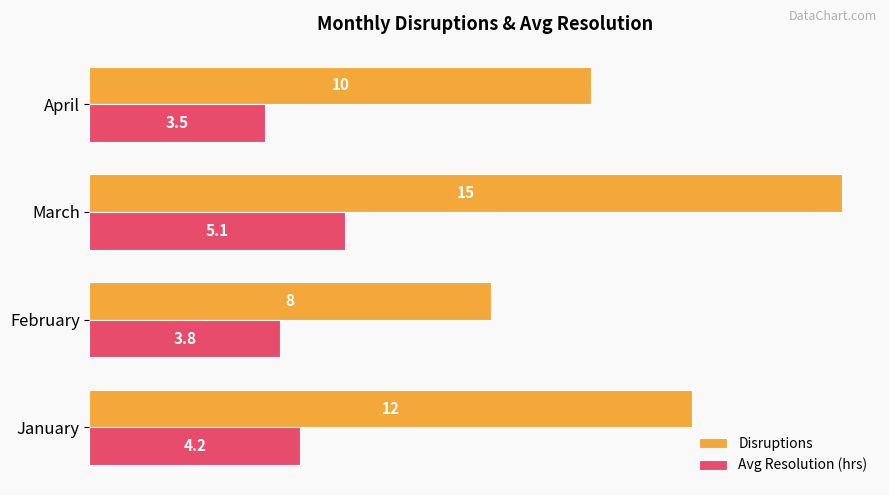

What is the smallest value displayed?

3.5